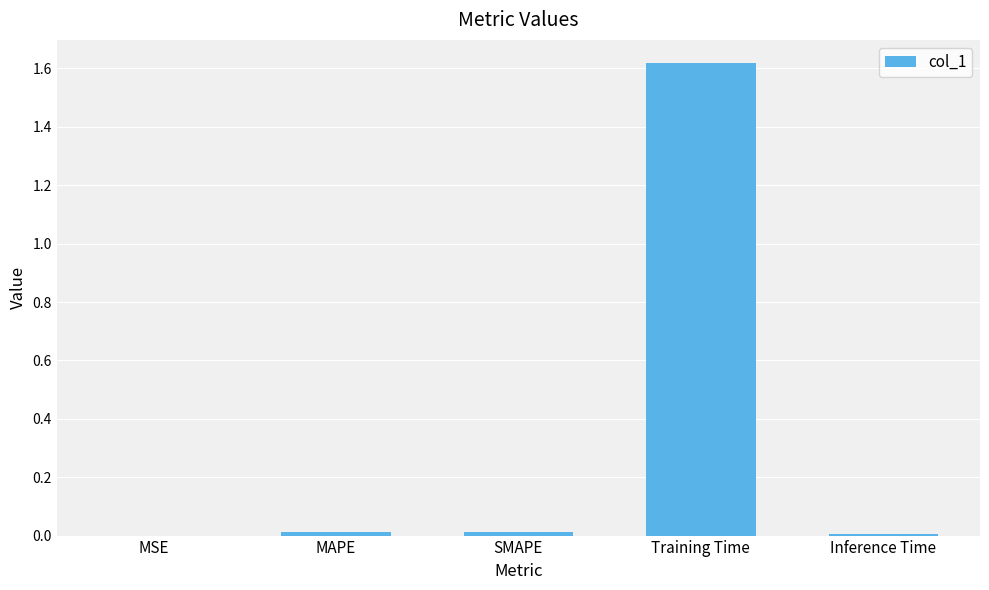

Are the bars grouped side by side (vs. stacked)?

No